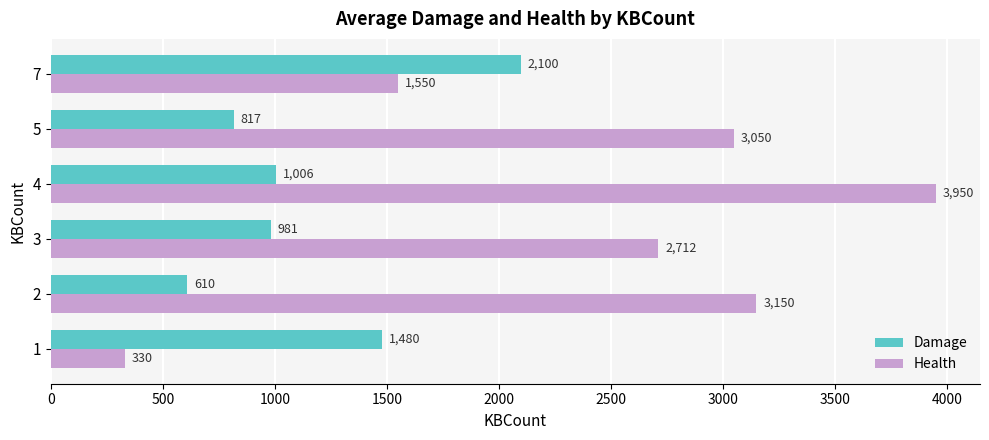

Read the Health value at 1, to the nearest 50.

350